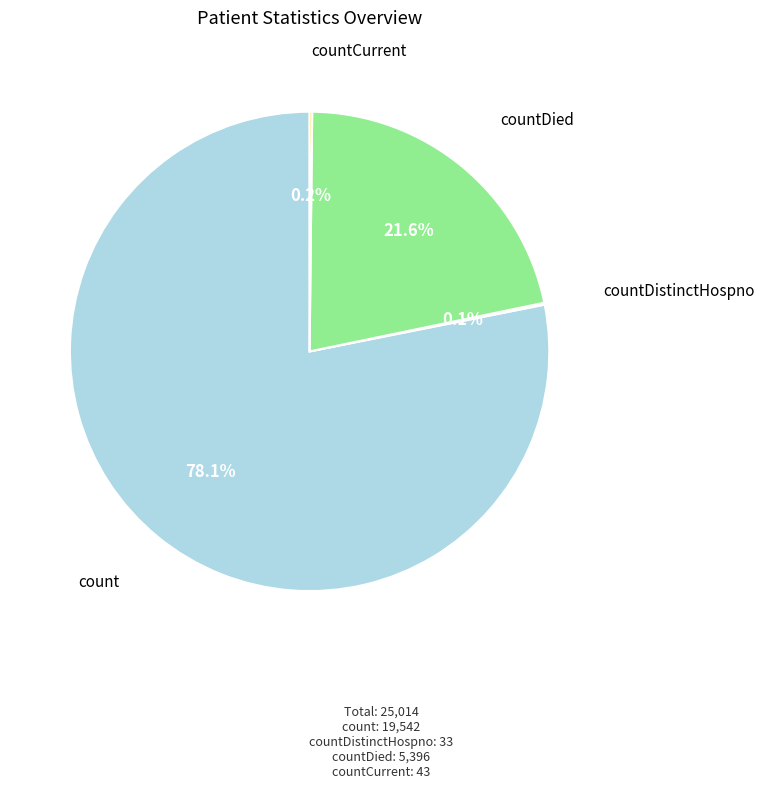

Is there any slice that represents more than half of the pie?

Yes